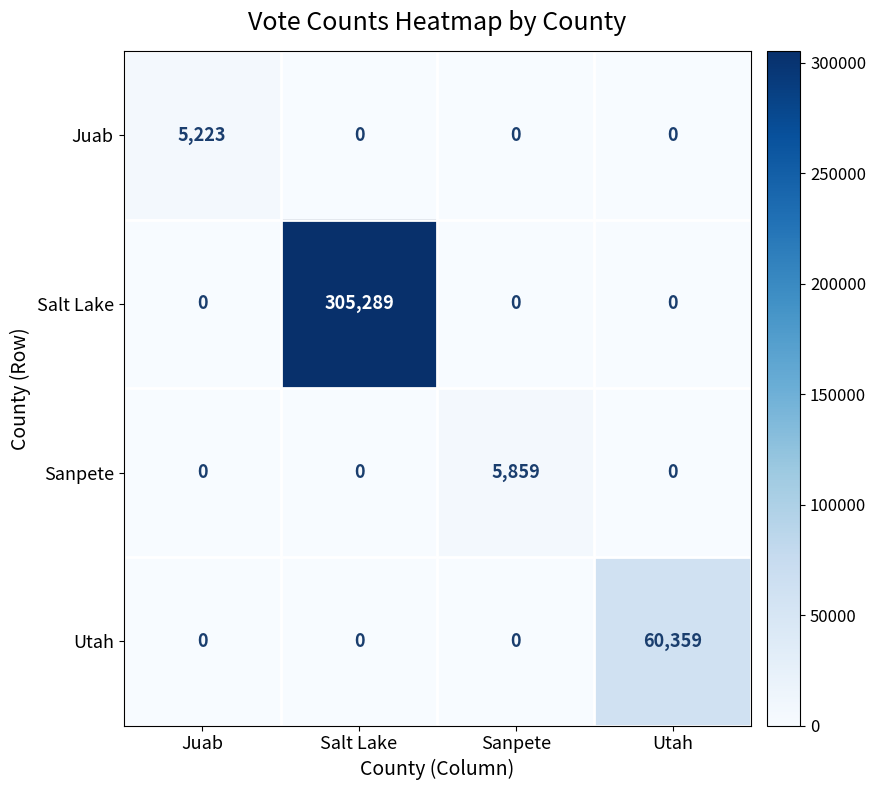

Which series has the largest total across all categories?

Salt Lake